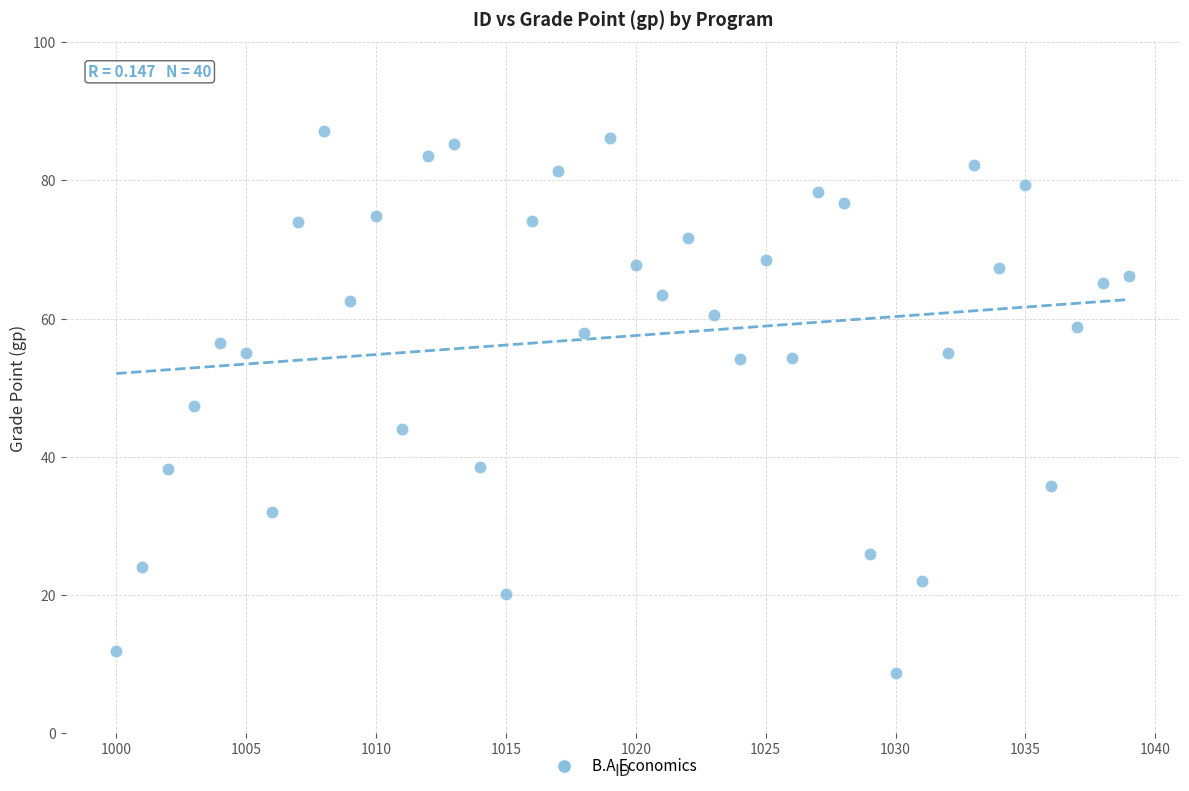

What is the range of X values (max minus min)?

39.0